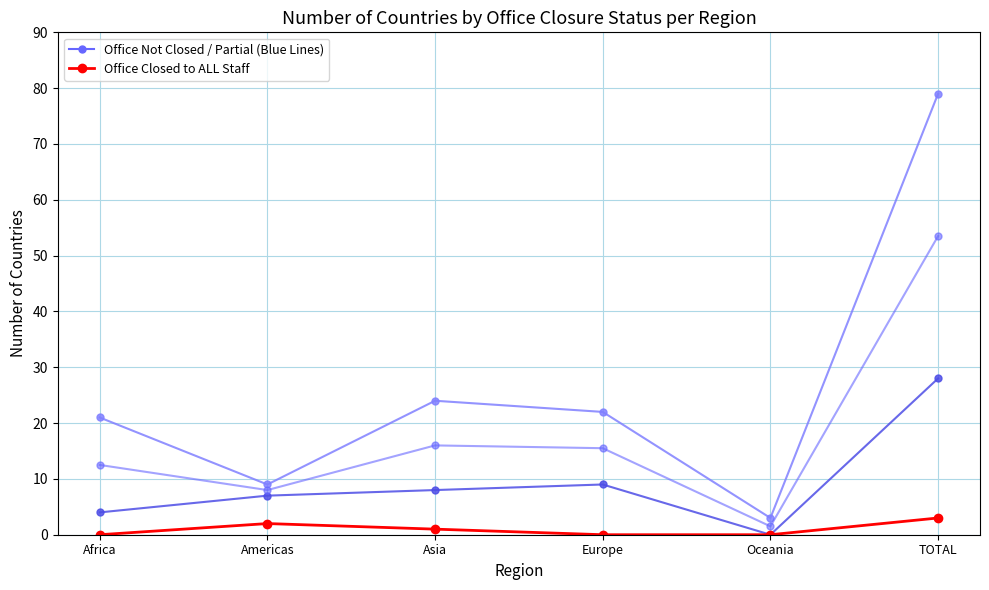

True or false: Office Open / Partial Closure (Blue) has more than 2 interior local peaks.

False